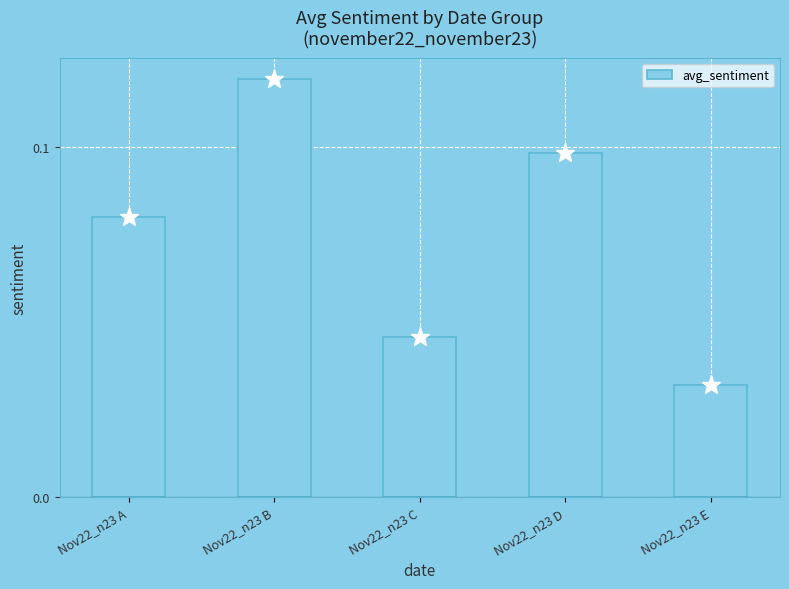

List the labels in order of value, smallest first.

Nov22_n23 E, Nov22_n23 C, Nov22_n23 A, Nov22_n23 D, Nov22_n23 B